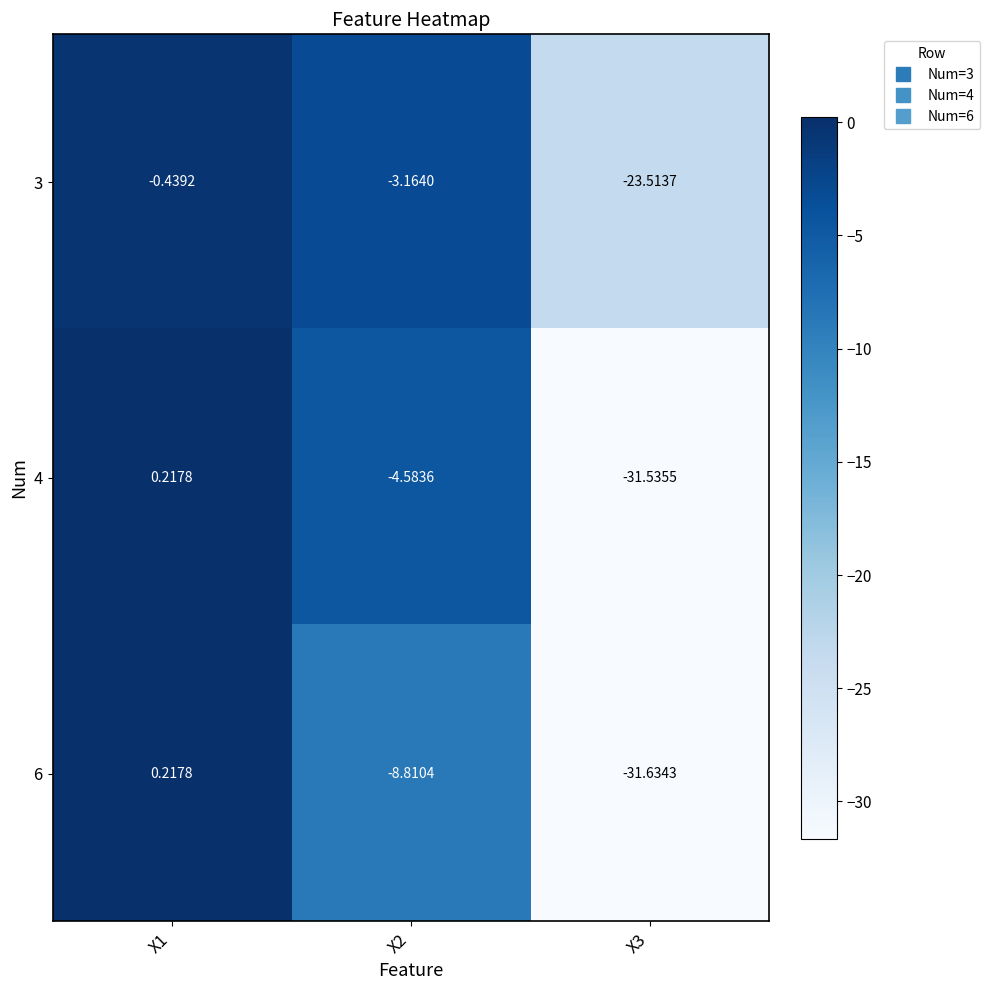

What is the spread (max minus min) of values at X3?

8.1